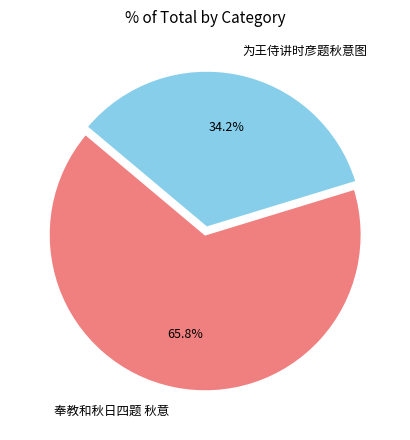

Count the number of slices in the pie.

2